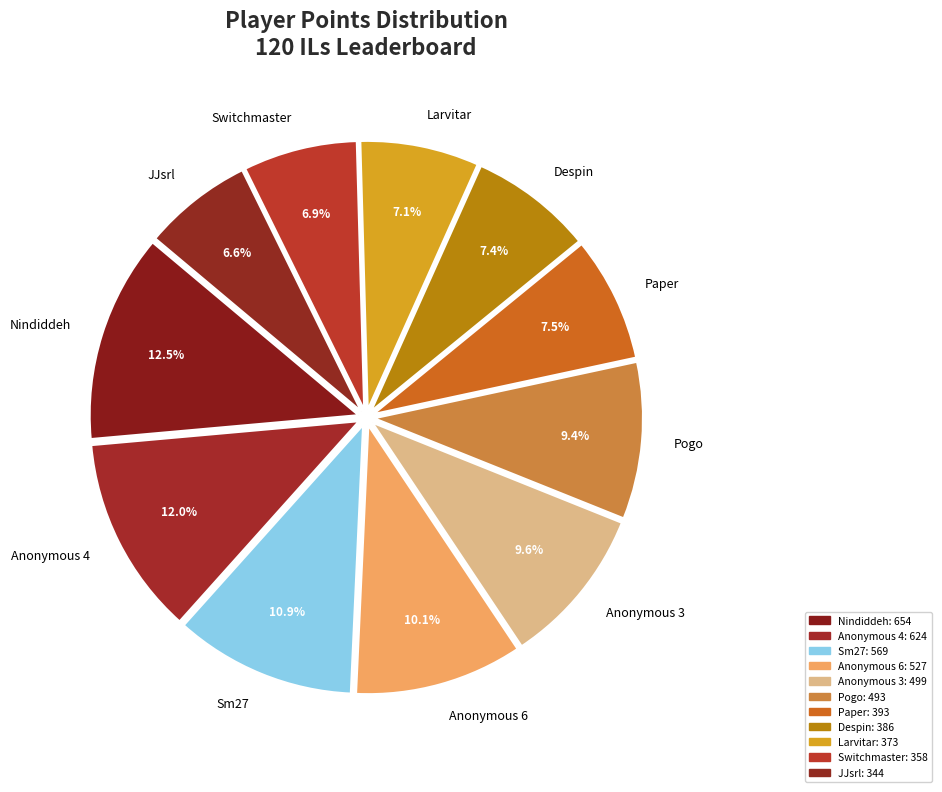

Count the number of slices in the pie.

11